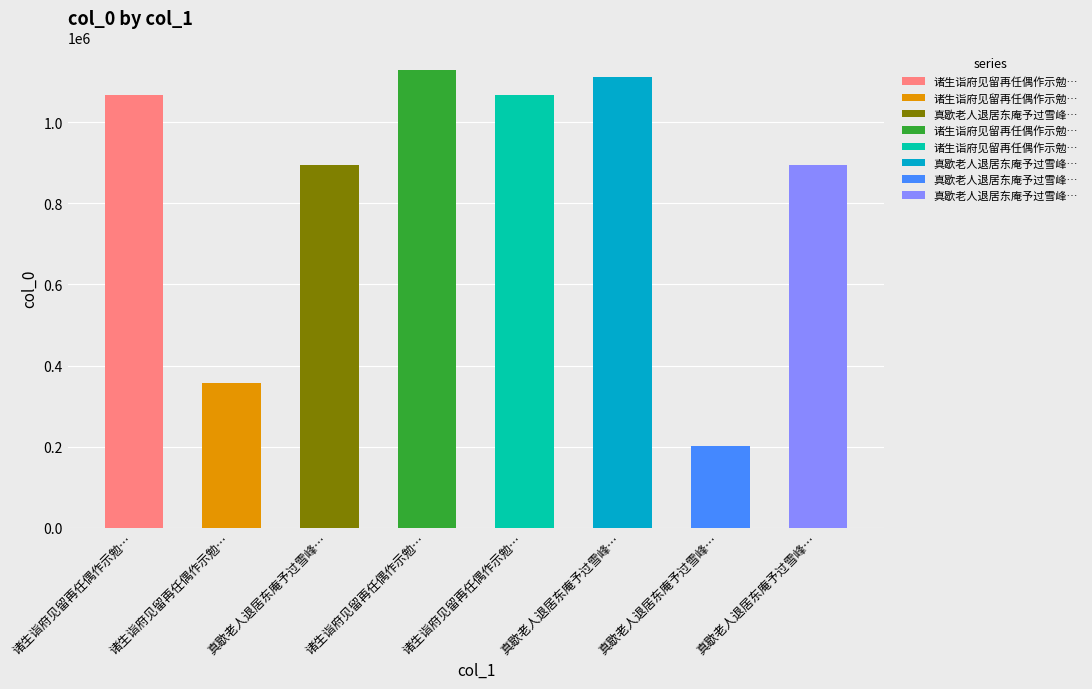

Count the number of values greater than 1066735.

3